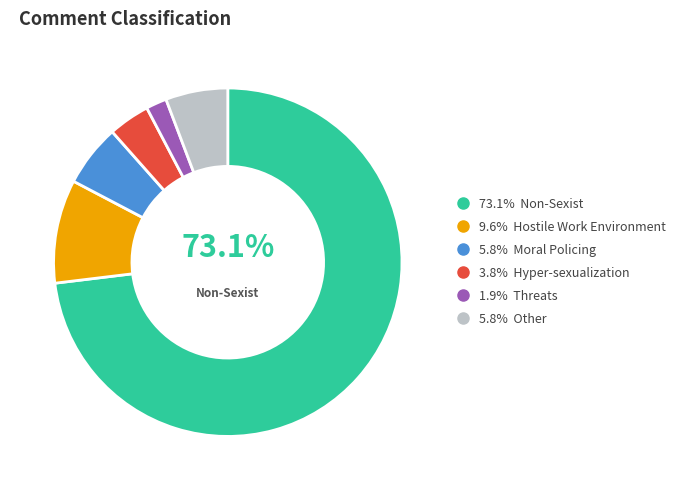

Does any single category account for the majority?

Yes